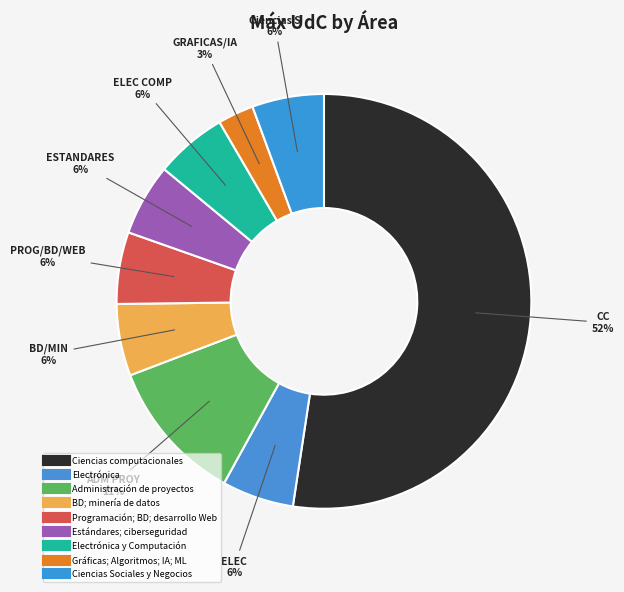

Count the number of slices in the pie.

9